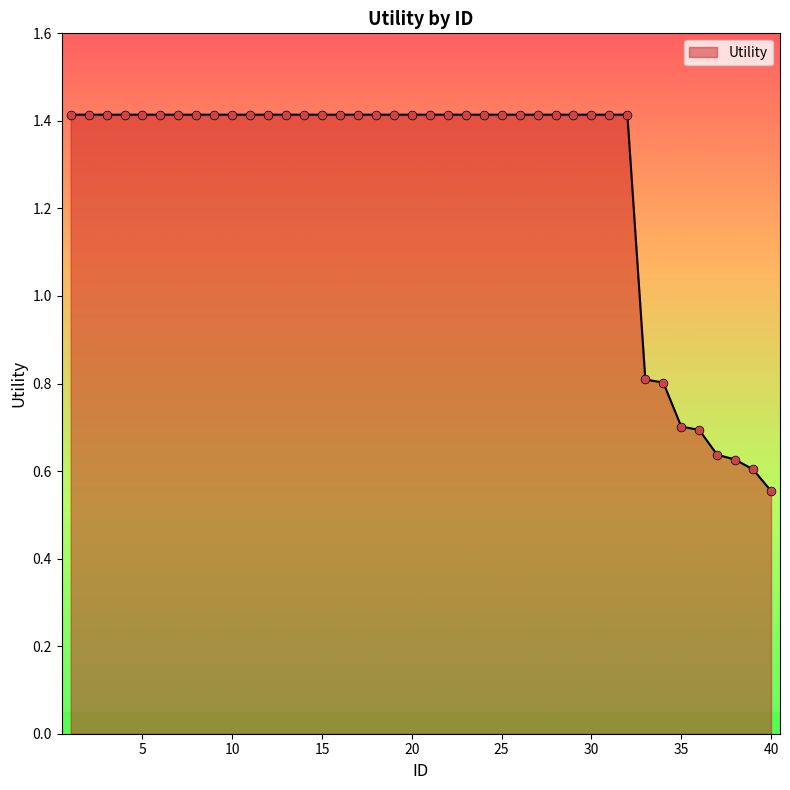

What is the maximum value shown in the chart?

1.4